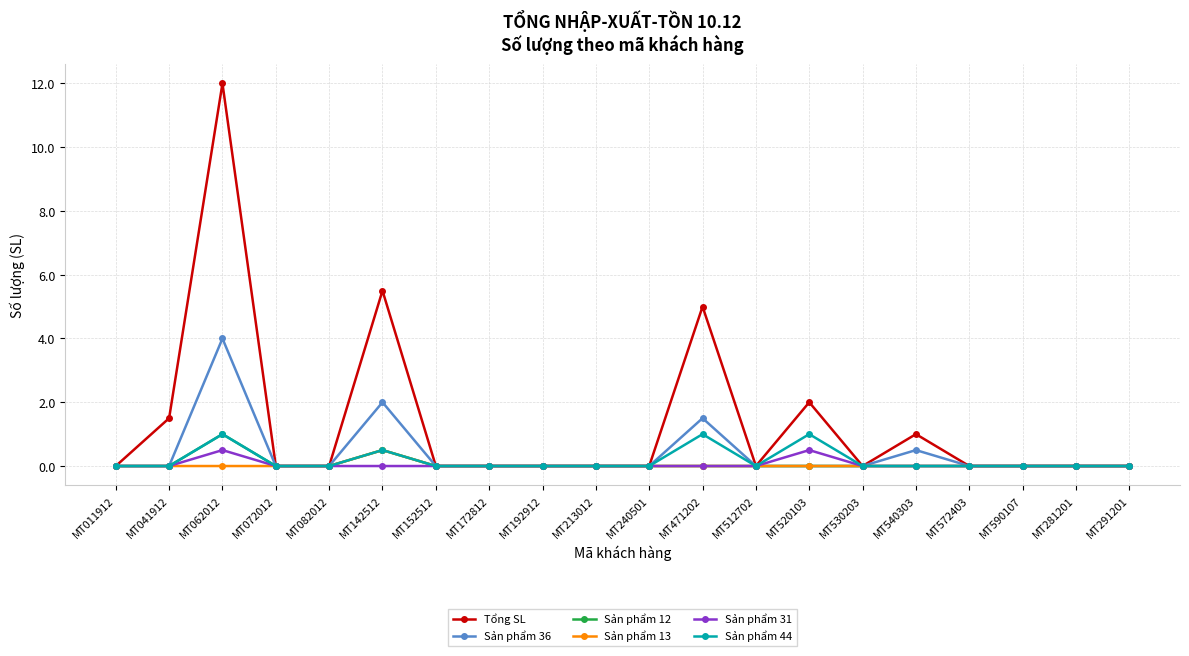

What is the difference between the maximum and second lowest values in the Tổng SL series?

12.0